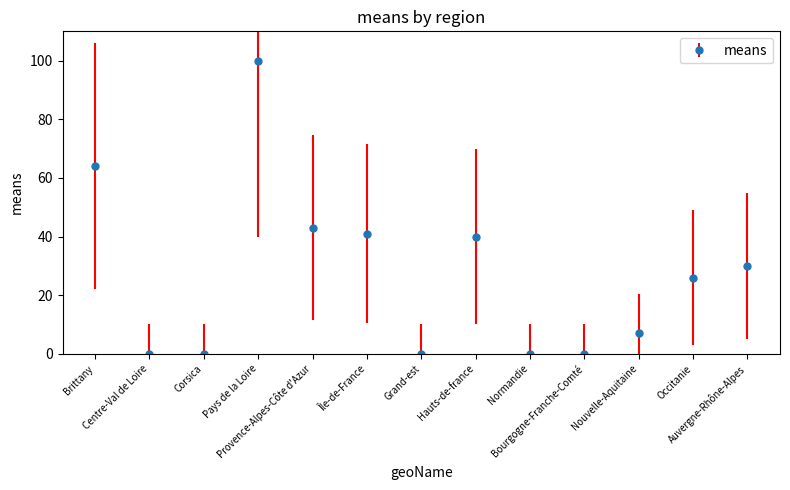

The chart shows a value of 0 at Corsica. True or false?

True